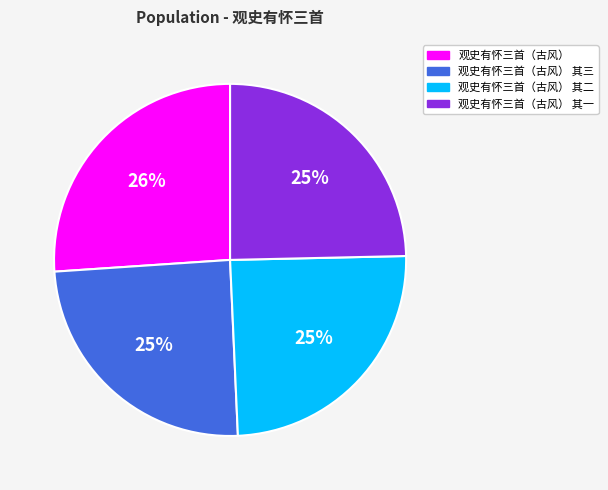

What is the ratio of the value at 观史有怀三首（古风） 其三 to the value at 观史有怀三首（古风） 其二?

1.0